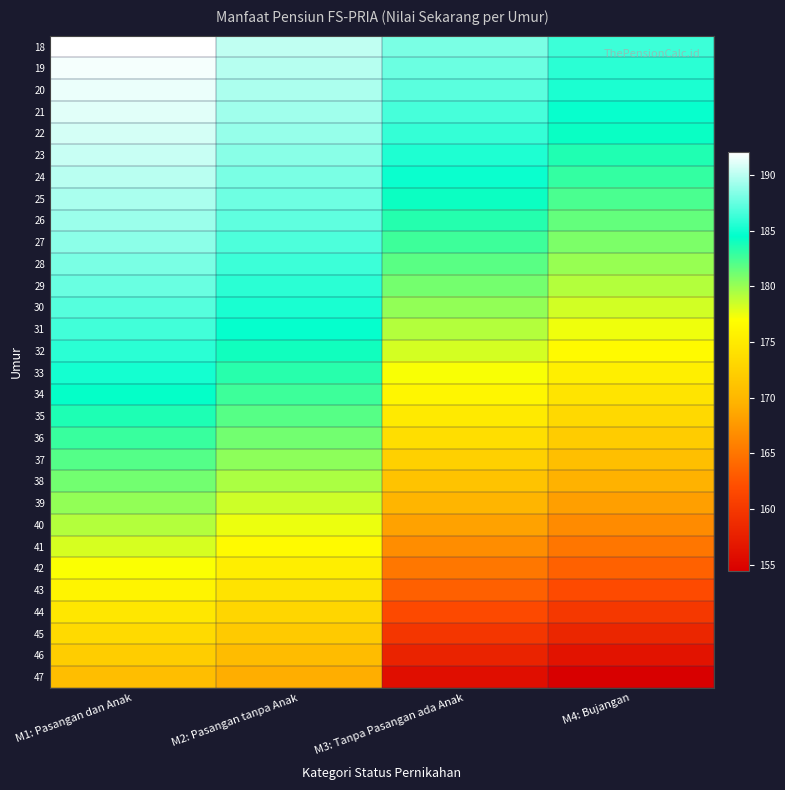

Which has a higher value, M4: Bujangan or M3: Tanpa Pasangan ada Anak?

M3: Tanpa Pasangan ada Anak